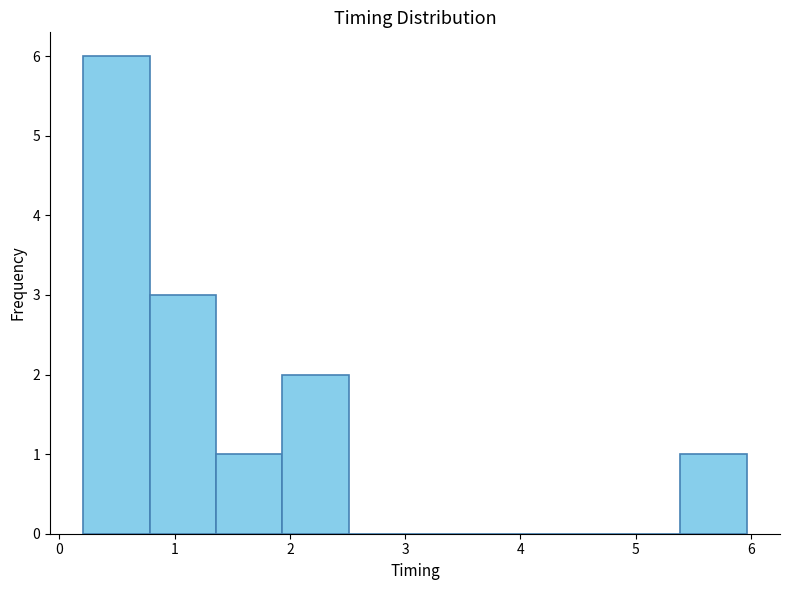

Reading left to right, list every bar in this chart as the range it spans on the x-axis followed by its height. Neither the bar edges nor the heights are printed on the chart, so give them approximately, as read against the axes.

0.2 to 0.8: 6
0.8 to 1.4: 3
1.4 to 1.9: 1
1.9 to 2.5: 2
2.5 to 3.1: 0
3.1 to 3.7: 0
3.7 to 4.2: 0
4.2 to 4.8: 0
4.8 to 5.4: 0
5.4 to 6.0: 1